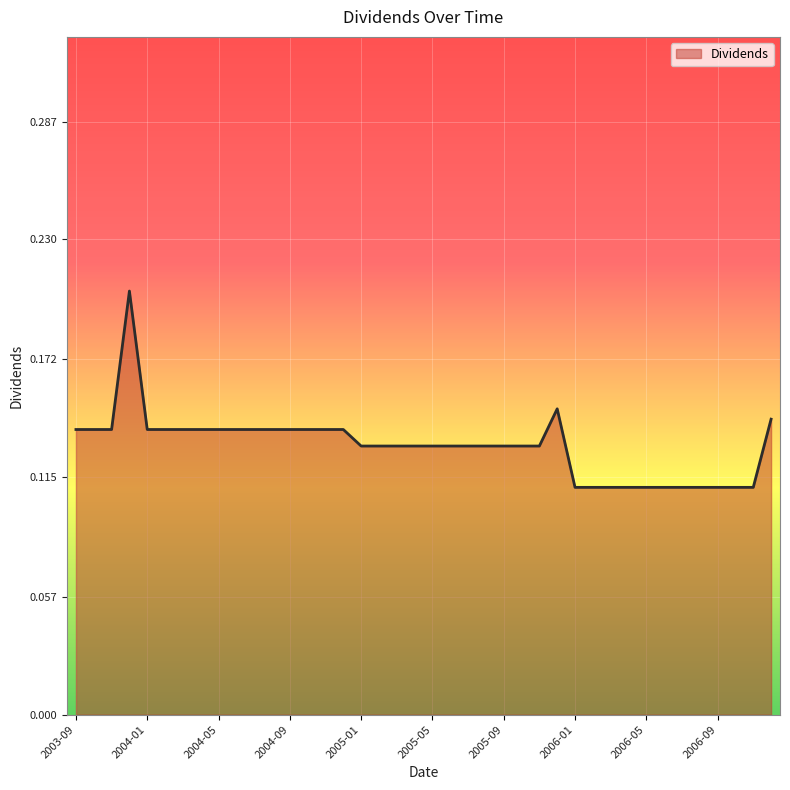

Does the chart display data point markers on the line(s)?

No